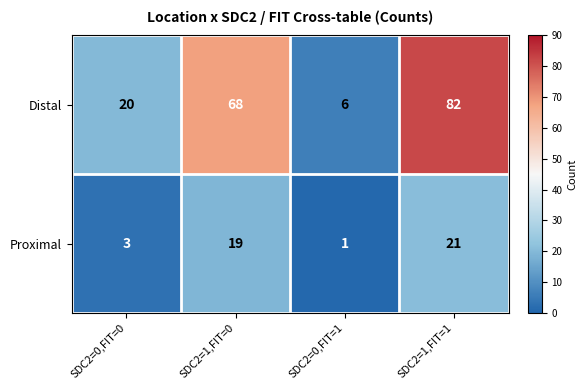

The value of Proximal at SDC2=1,FIT=0 is 6. True or false?

False